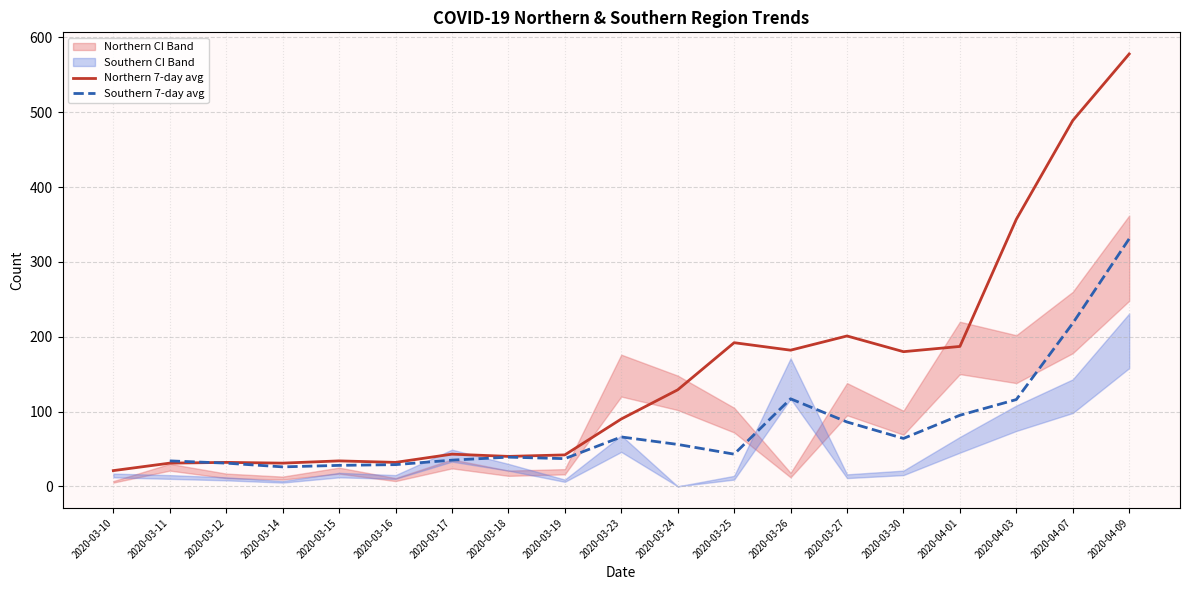

What is the sum of the Northern 7-day avg values at 2020-03-23 and 2020-03-25?

282